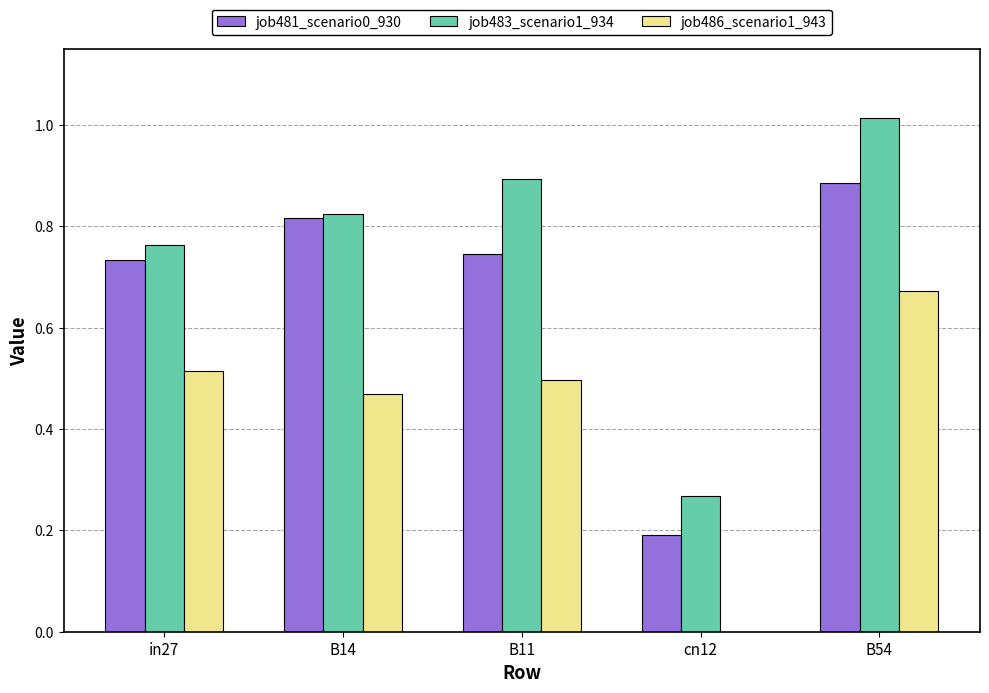

At which category is the sum across all series the highest?

B54